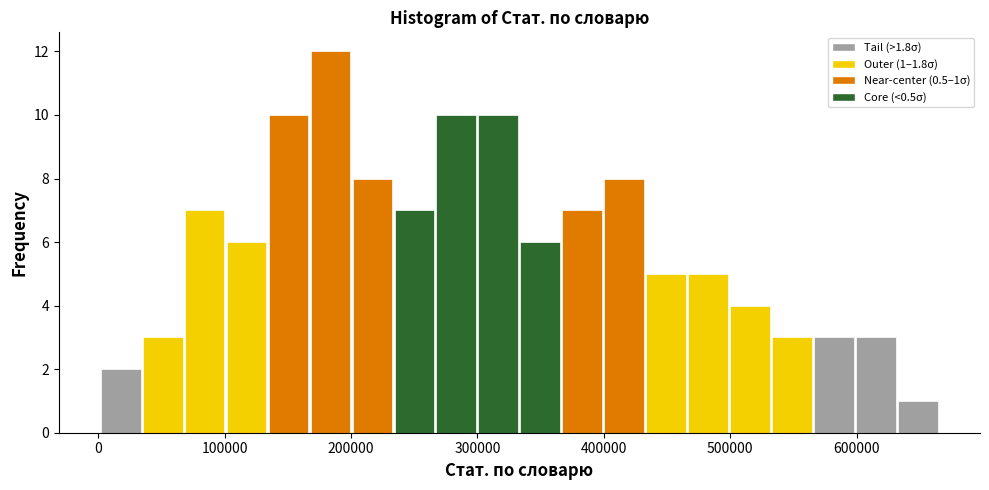

Around what value on the x-axis is the tallest bar? Give the approximate position of its centre, as read against the axis.

180000